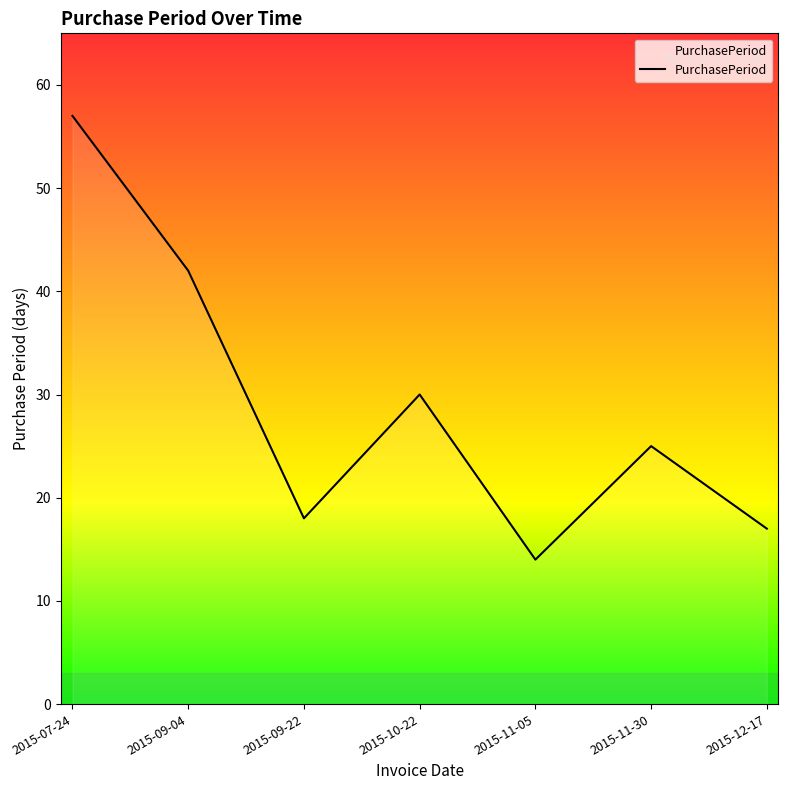

What is the difference between the maximum and minimum values?

43